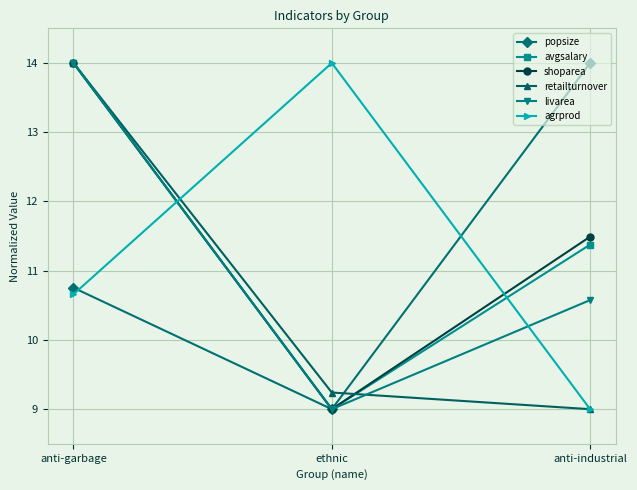

What is the value of the retailturnover point at the 1st from the left?

14.0